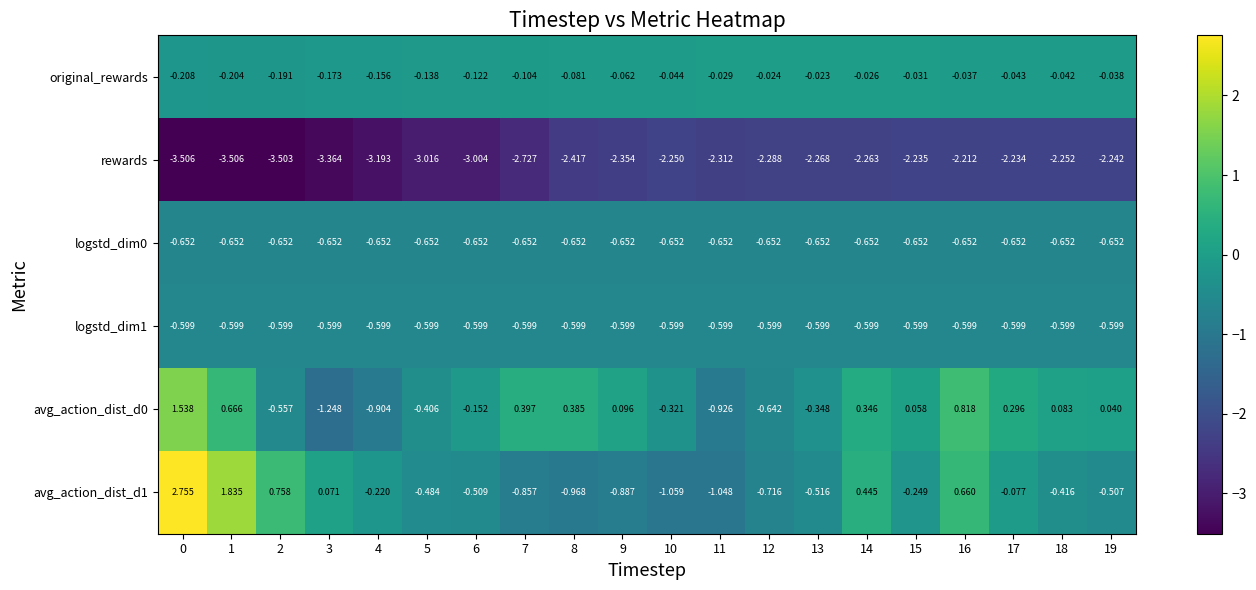

Is the value of rewards at 19 greater than the value of avg_action_dist_d1 at 4?

No